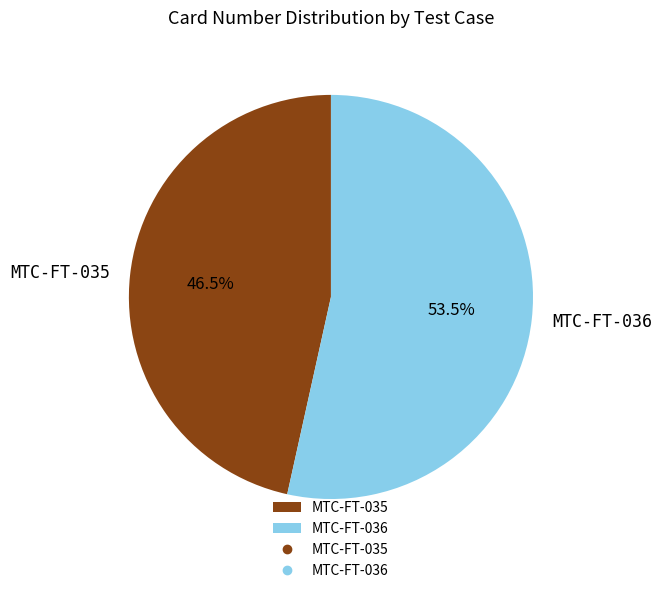

What is the total percentage of MTC-FT-035 and MTC-FT-036?

100.0%